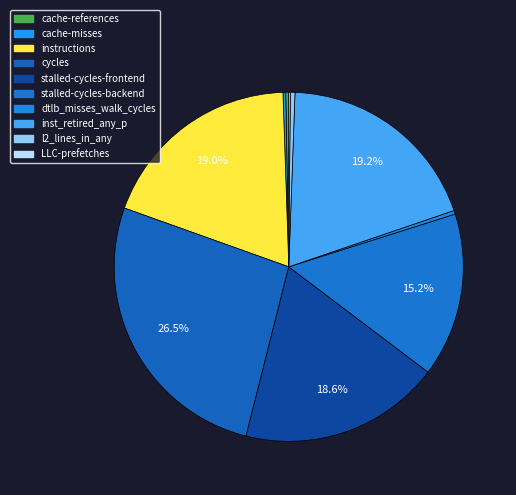

How many slices are in this pie chart?

10